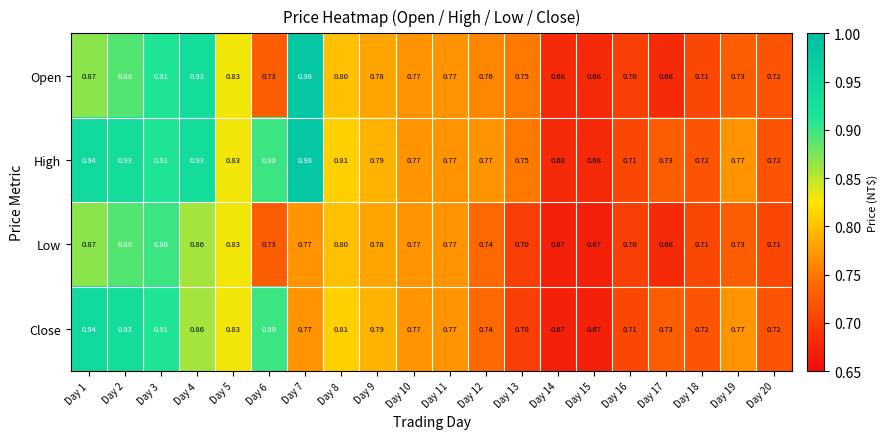

Which series has the largest total across all categories?

High